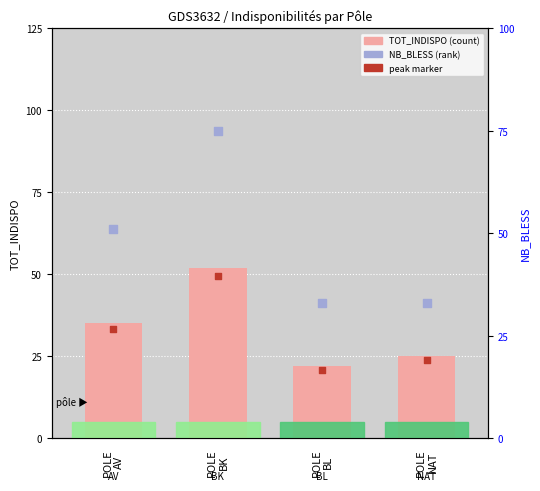

At how many categories does at least one series exceed 61?

1